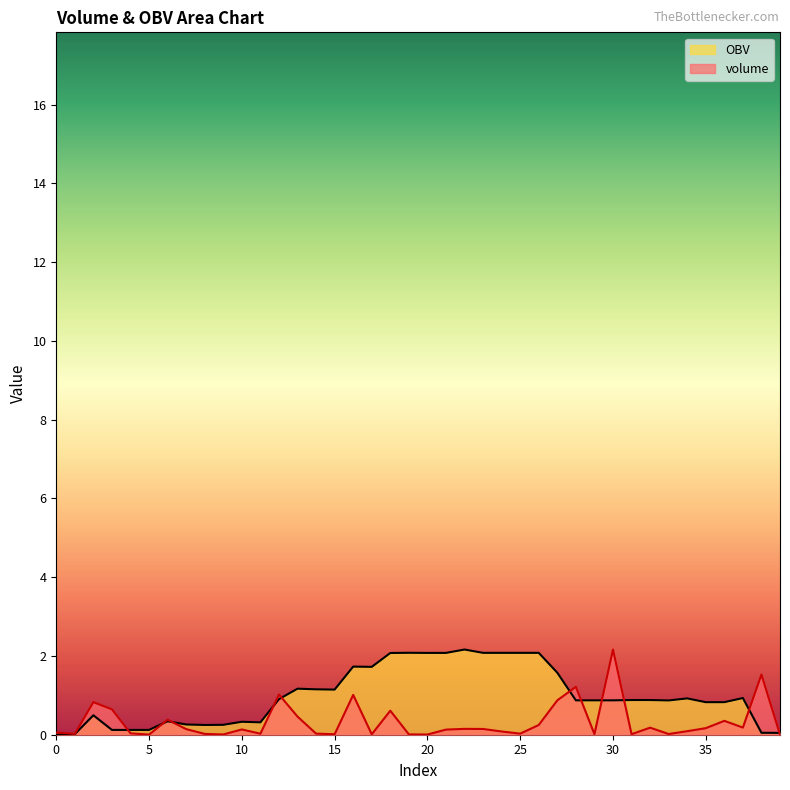

What is the difference between the OBV values at 16 and 28?

0.9